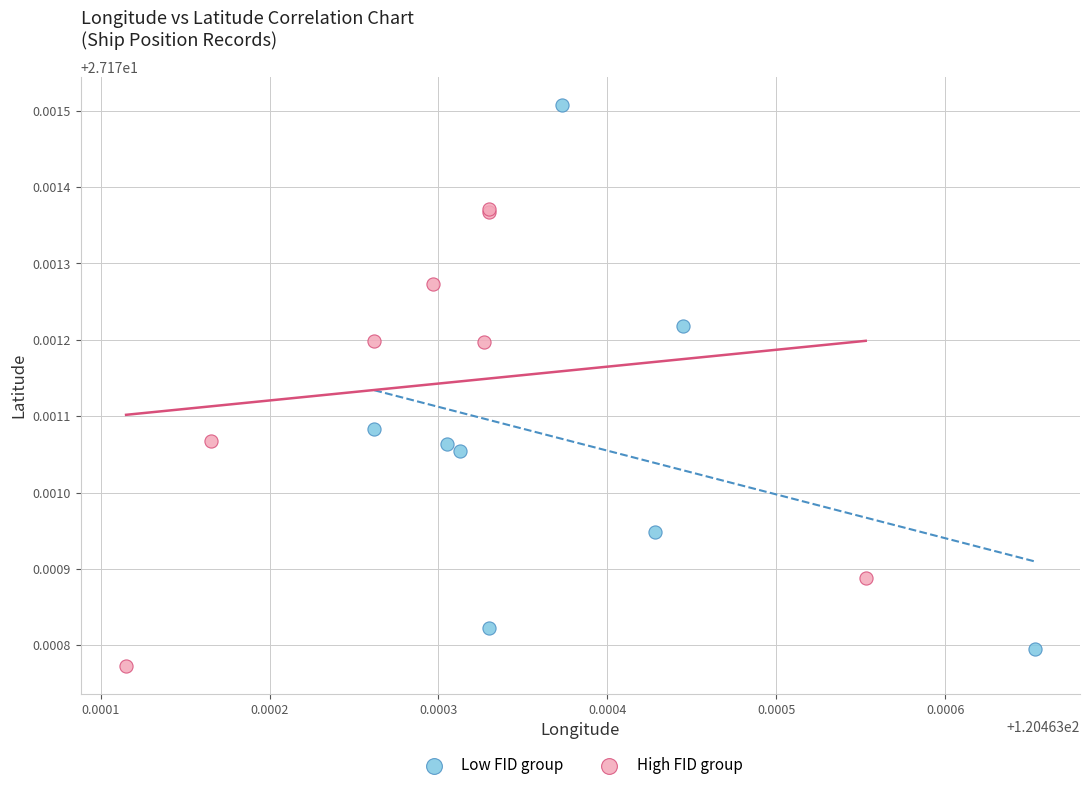

Which series reaches the maximum Y coordinate?

Low FID group